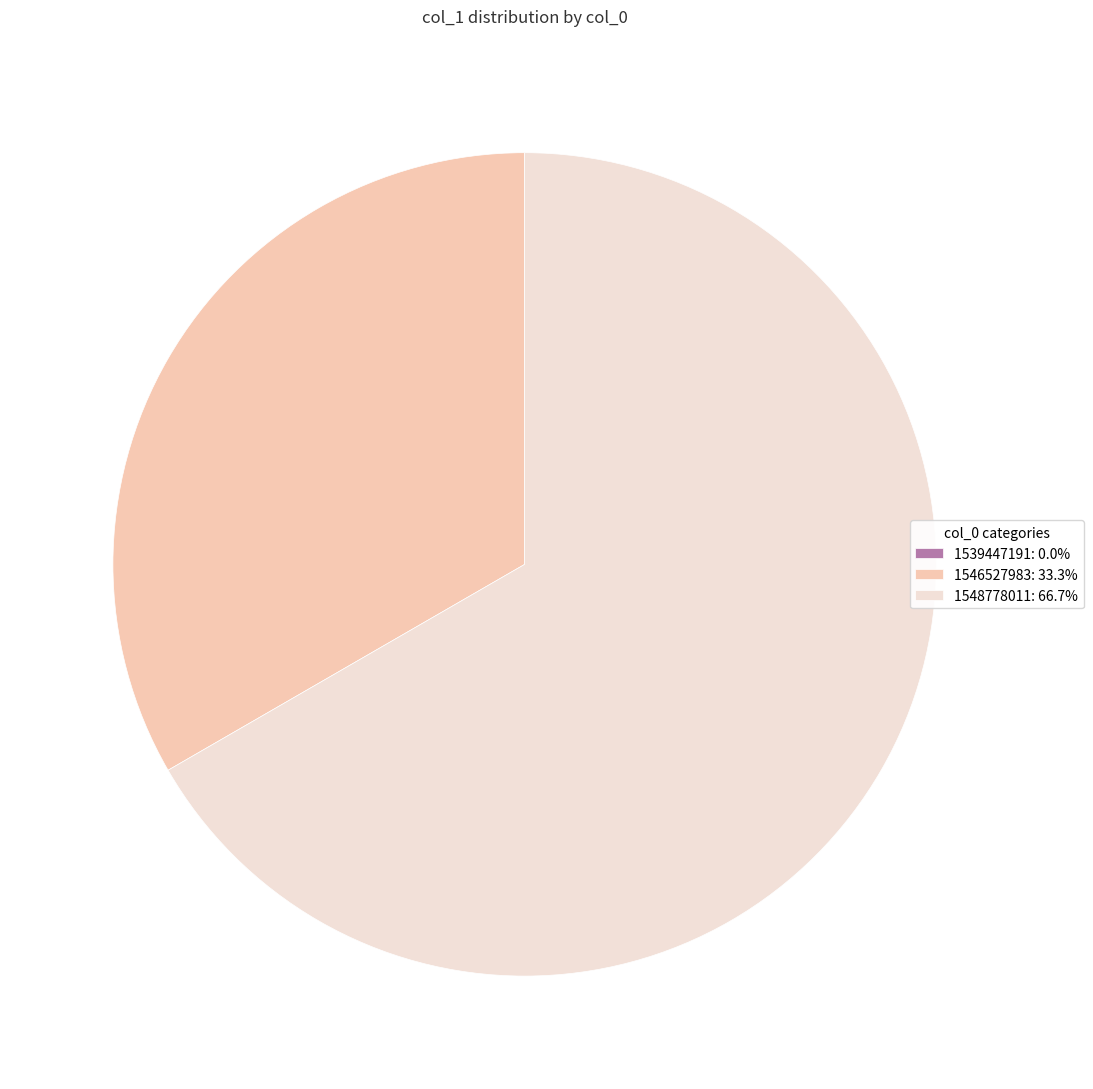

Is there a majority slice in this chart?

Yes